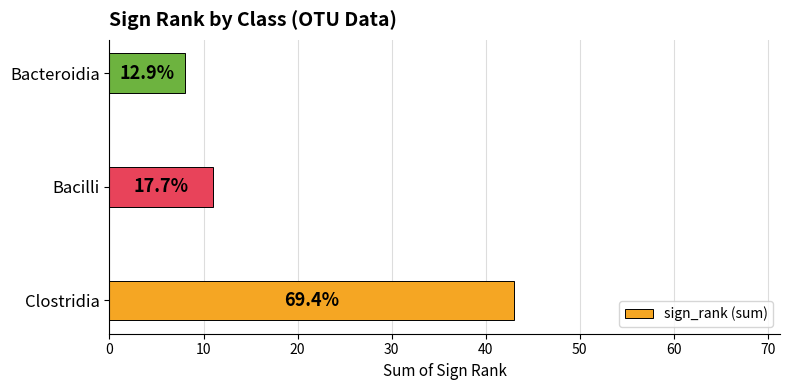

How many bars are there in total?

3